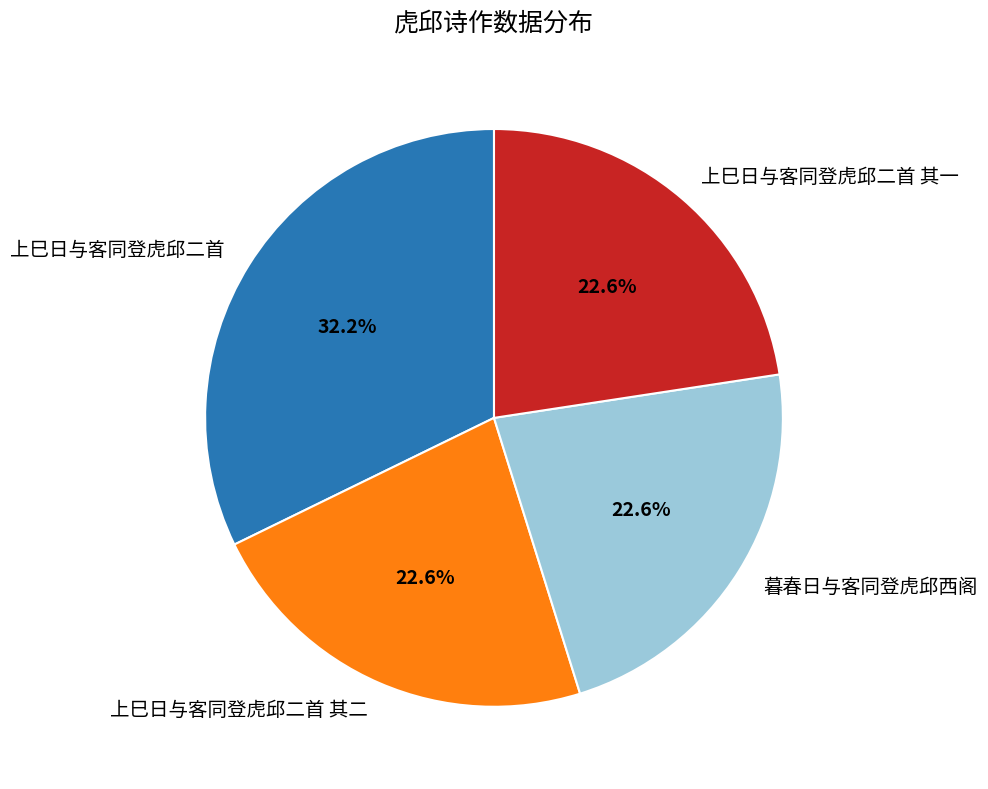

What percentage is NOT represented by 上巳日与客同登虎邱二首 其一?

77.4%